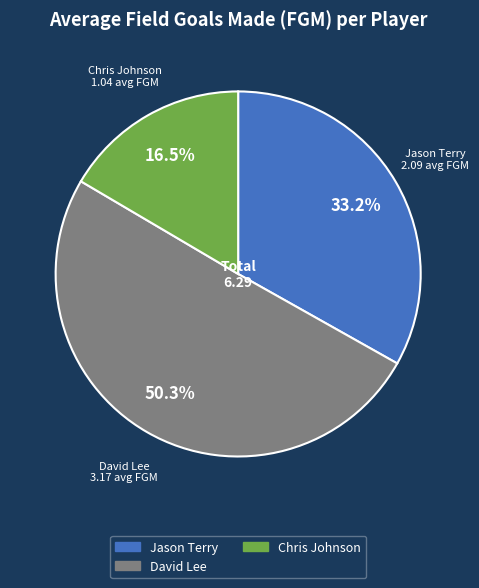

What percentage do Jason Terry and Chris Johnson together represent?

49.7%